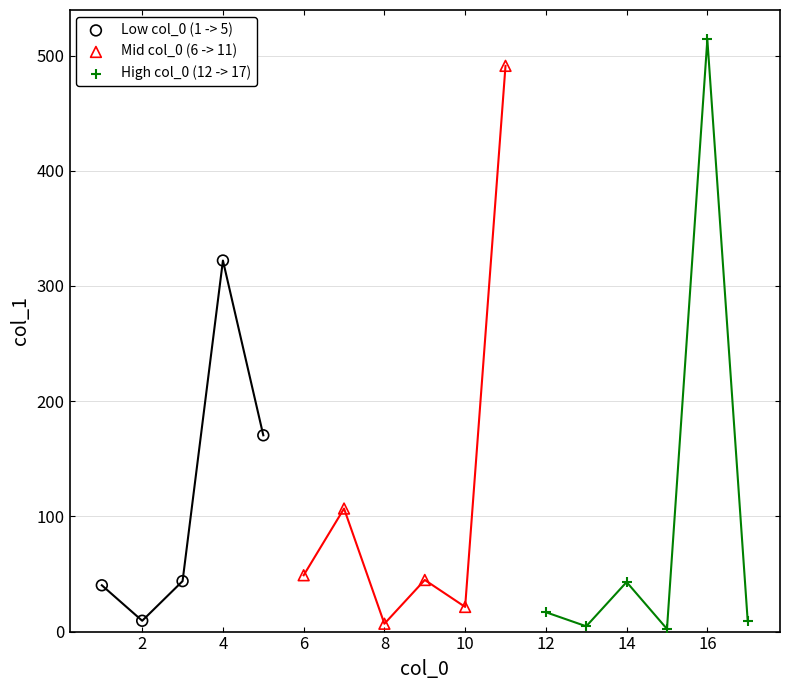

Which series contains the highest Y value?

High col_0 (12 -> 17)